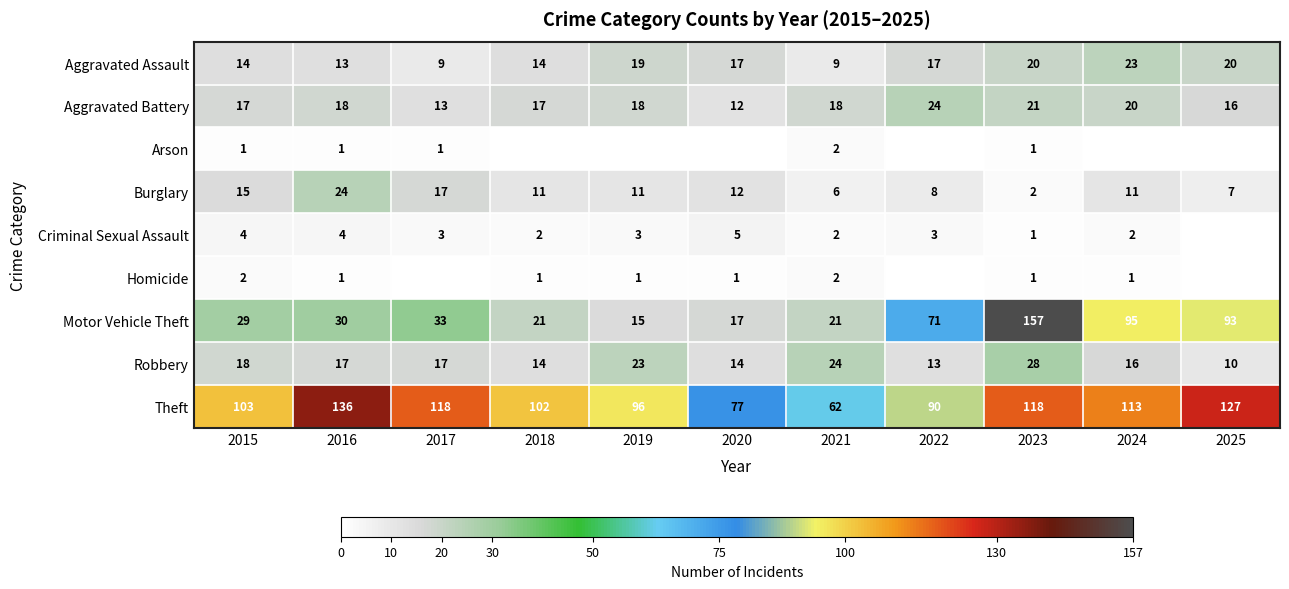

The value of Burglary at 2017 is 31. True or false?

False